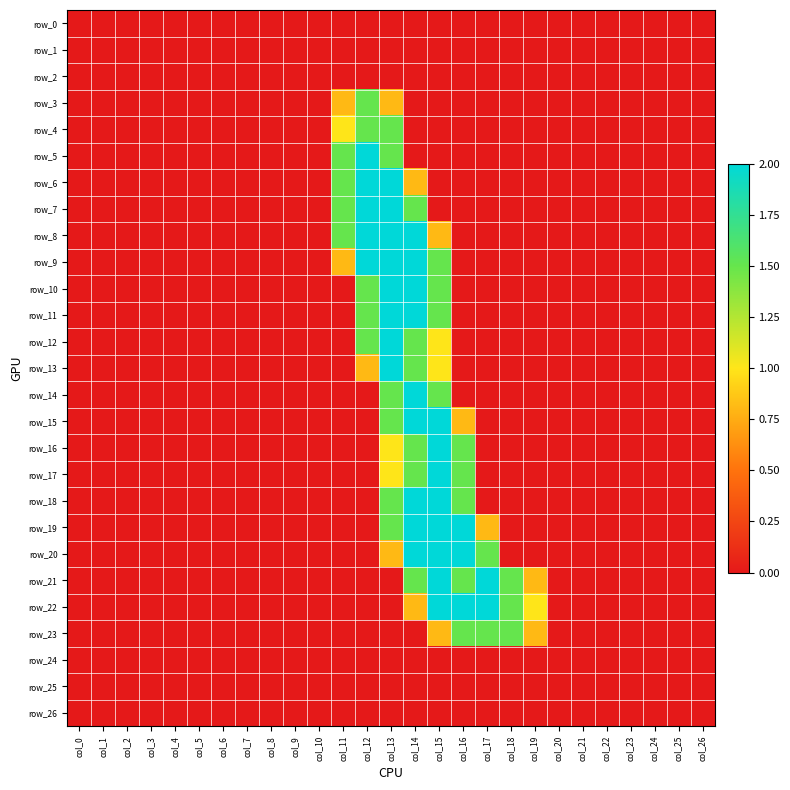

True or false: row_17 has a value of 2.1 at col_16.

False